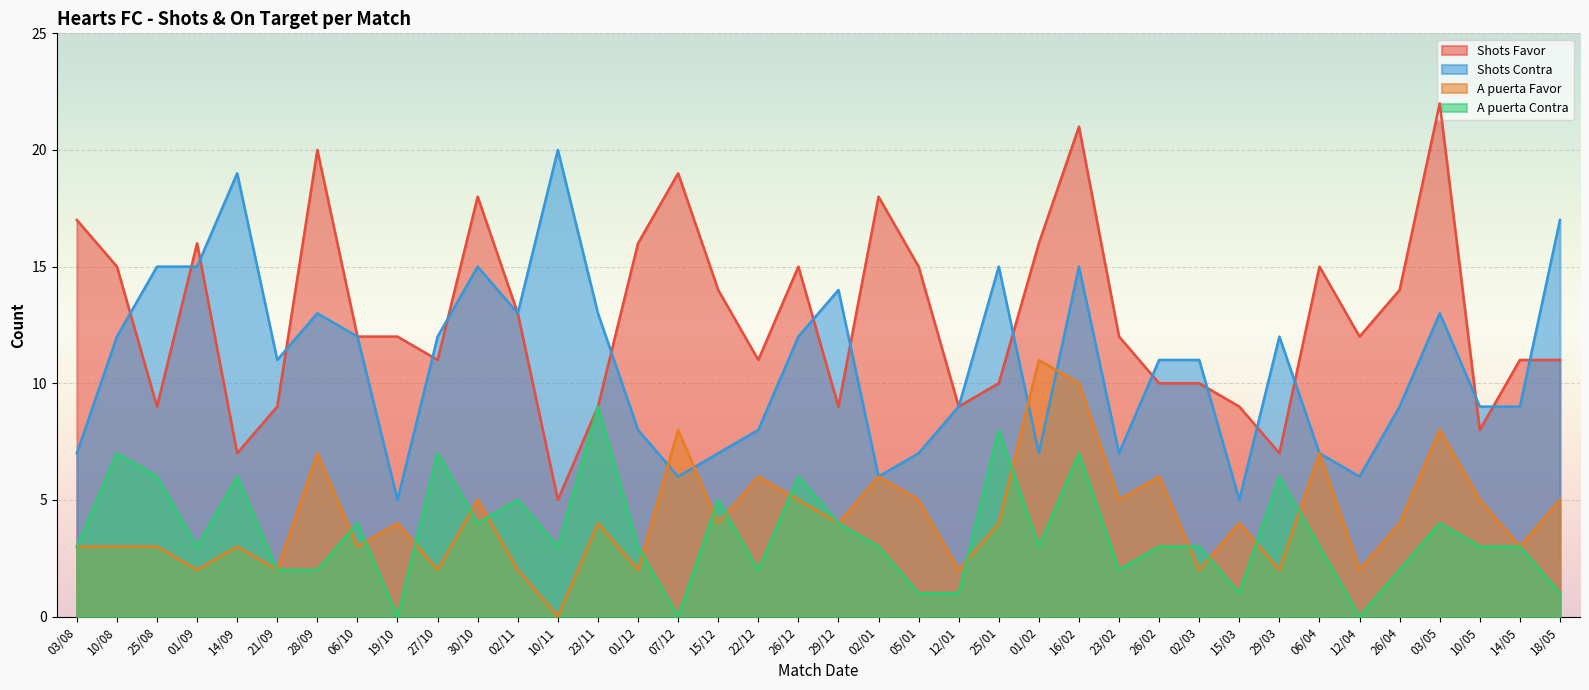

At how many categories does at least one series exceed 5?

38